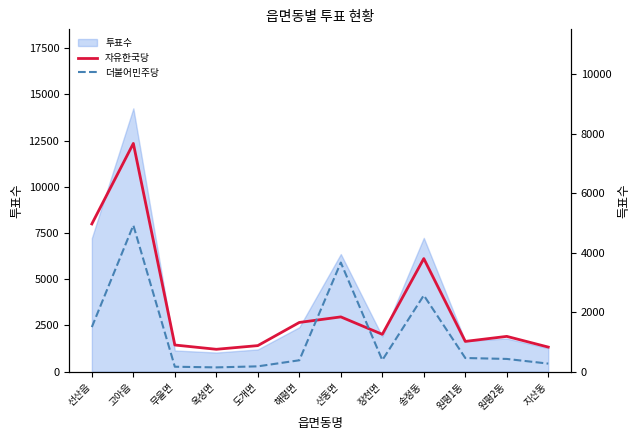

Which has a higher value, 원평1동 or 무을면?

원평1동